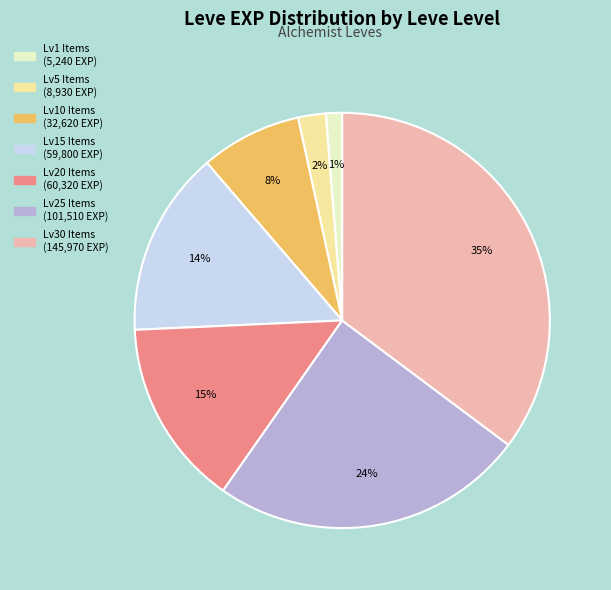

To the nearest percent, what is the difference between the largest and smallest slice percentages?

34%